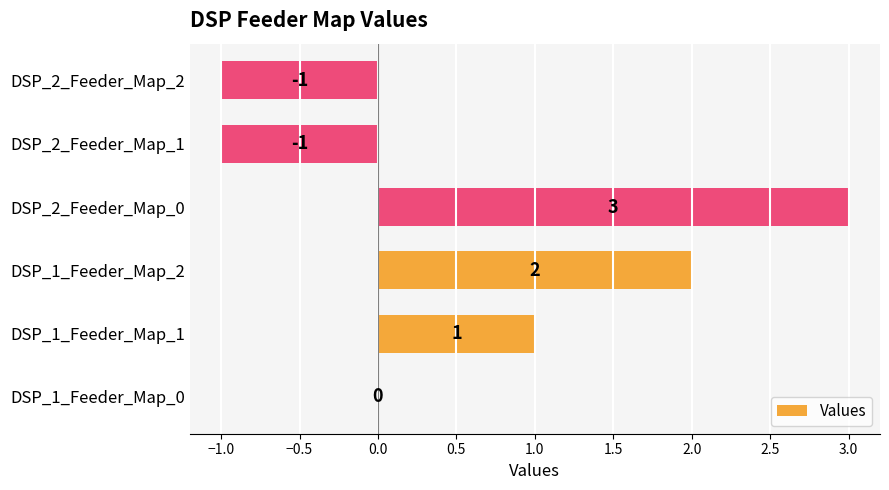

Count the number of categories in the chart.

6